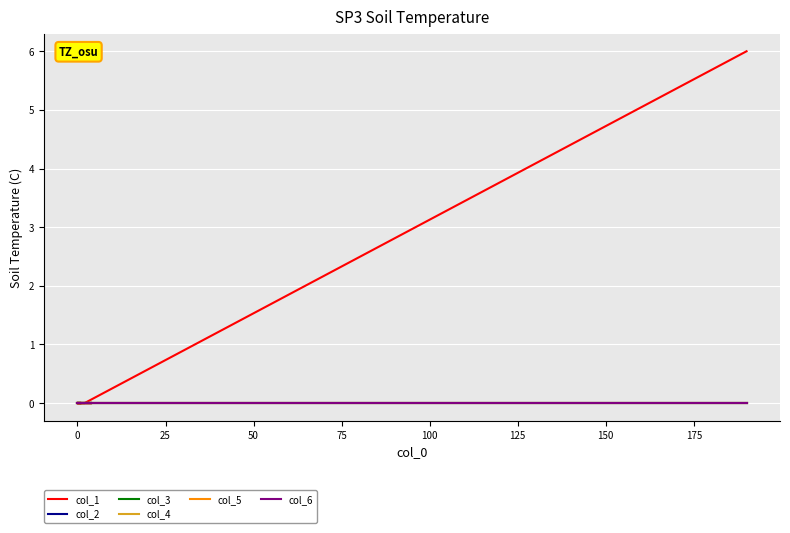

Is the value of col_3 at 0 greater than the value of col_2 at 0?

No